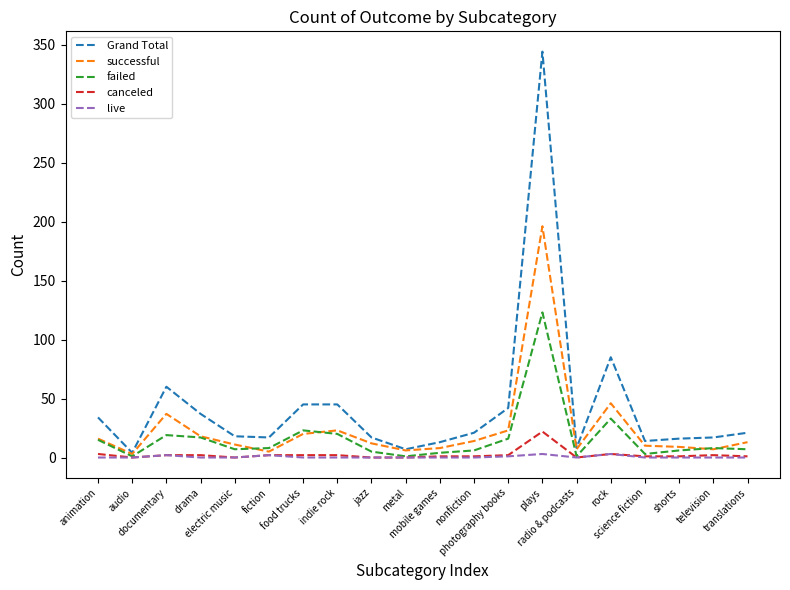

Which series changed the most between science fiction and translations?

Grand Total